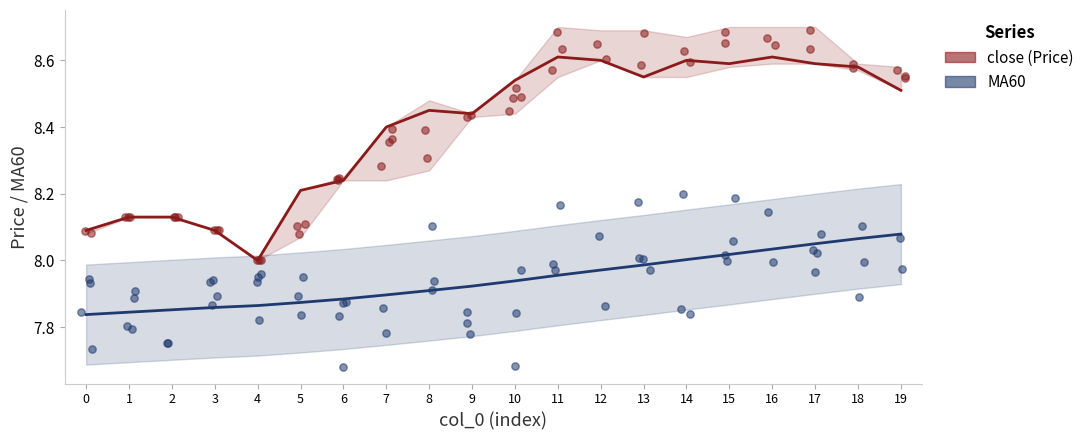

Which series has the largest total across all categories?

close (Price)